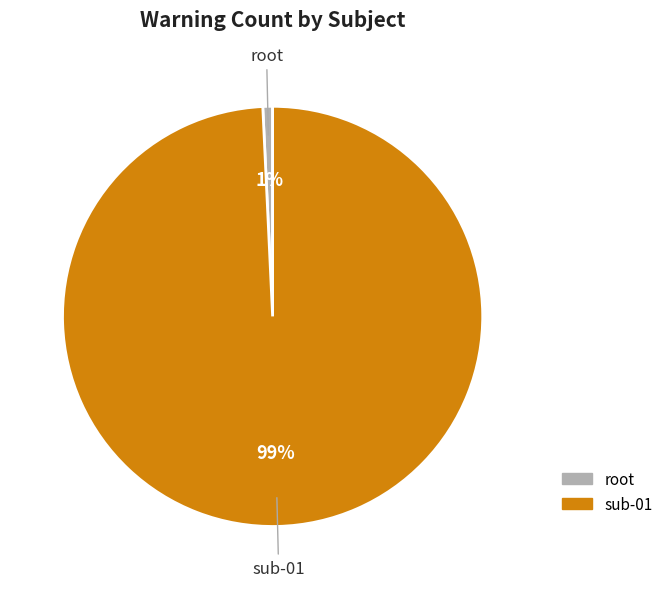

To the nearest percent, what portion does sub-01 represent?

99%